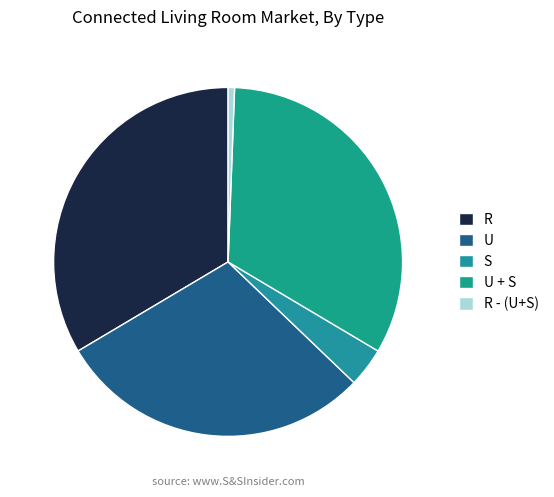

Rank the categories by value from lowest to highest.

R - (U+S), S, U, U + S, R